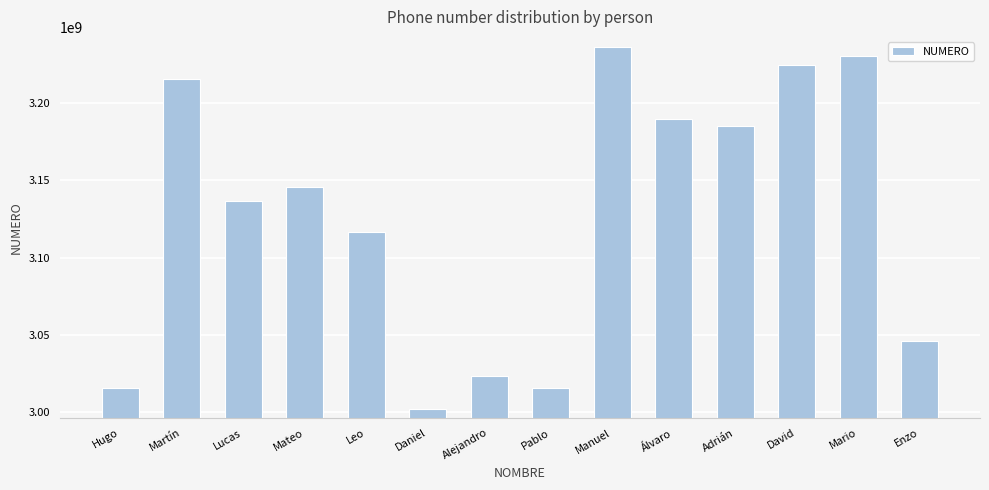

Where is the data nearest to the value 3119269322?

Leo